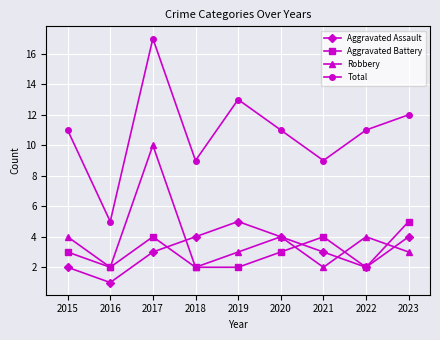

What is the smallest value displayed?

1